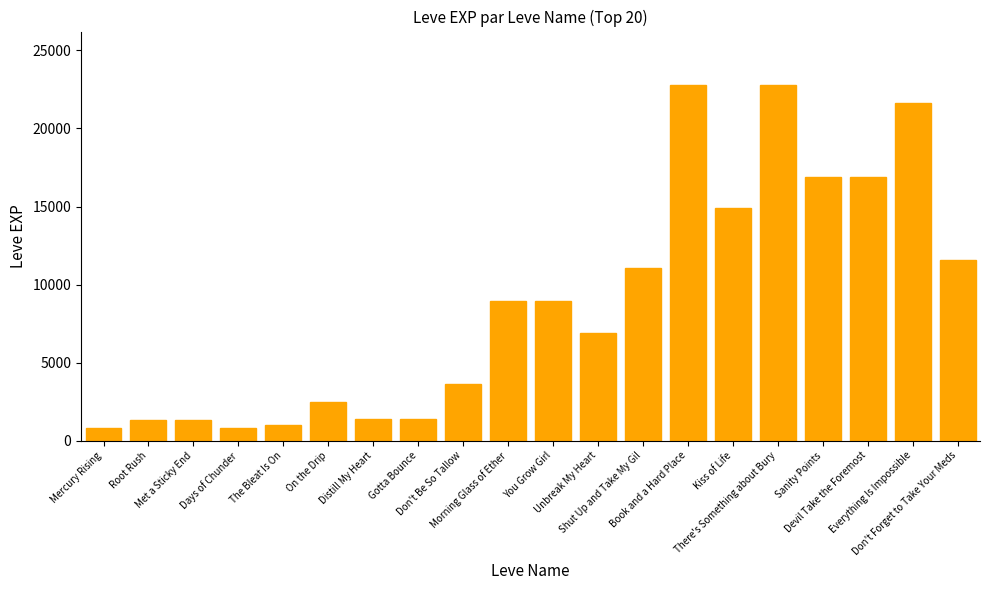

What is the smallest value displayed?

800